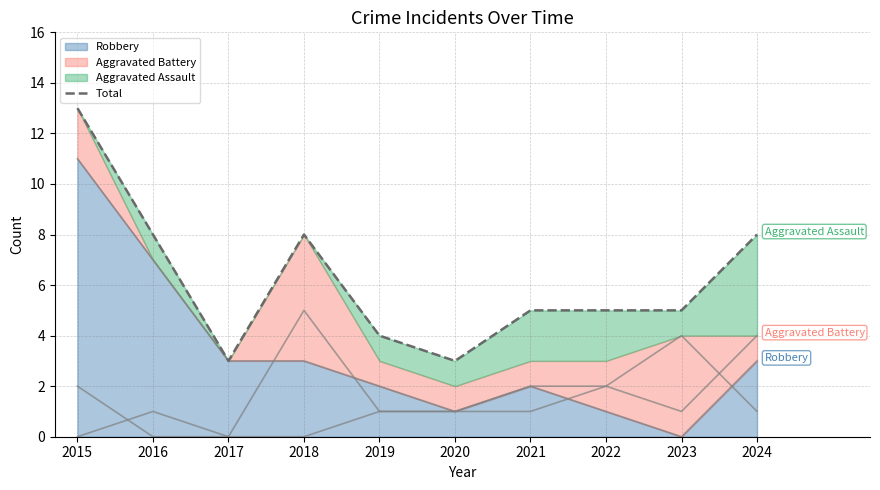

Is it true that the value at 2020 is 1?

False